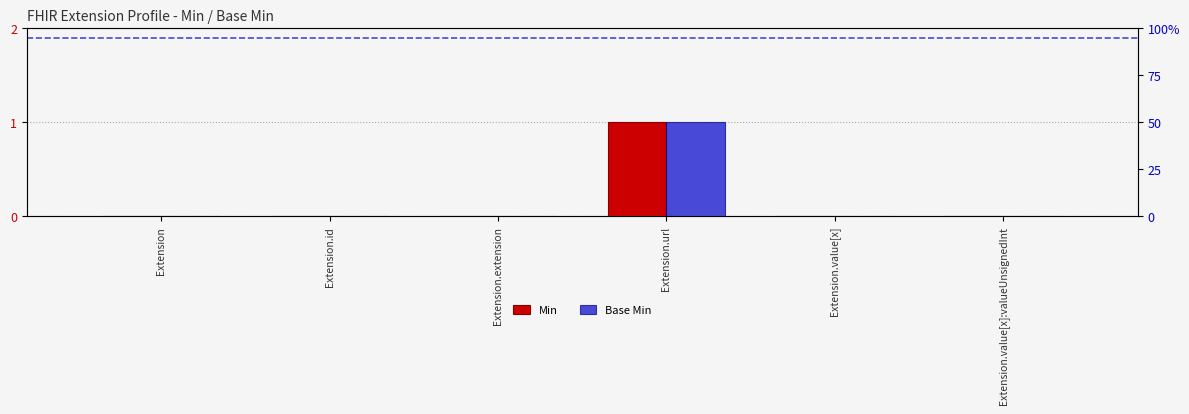

How many data points in Base Min are above 0?

1